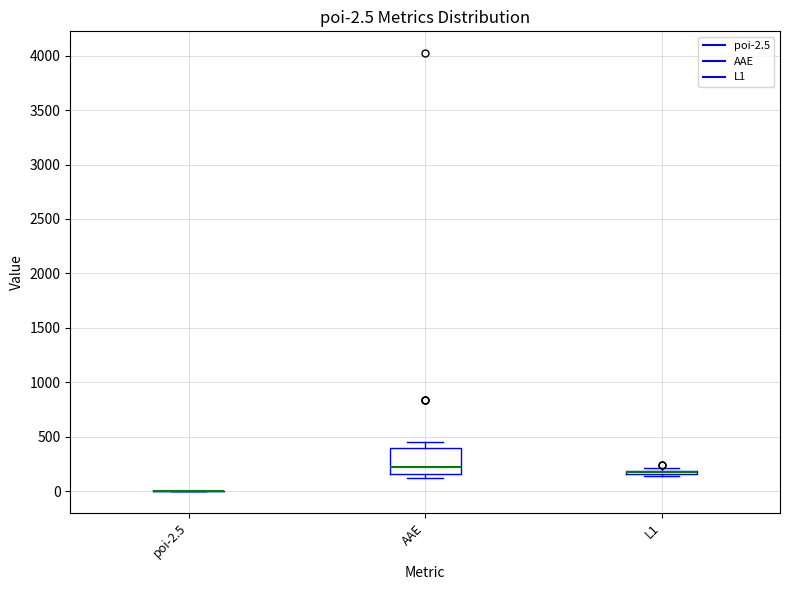

Which box is the tallest, from its lower edge to its upper edge?

AAE